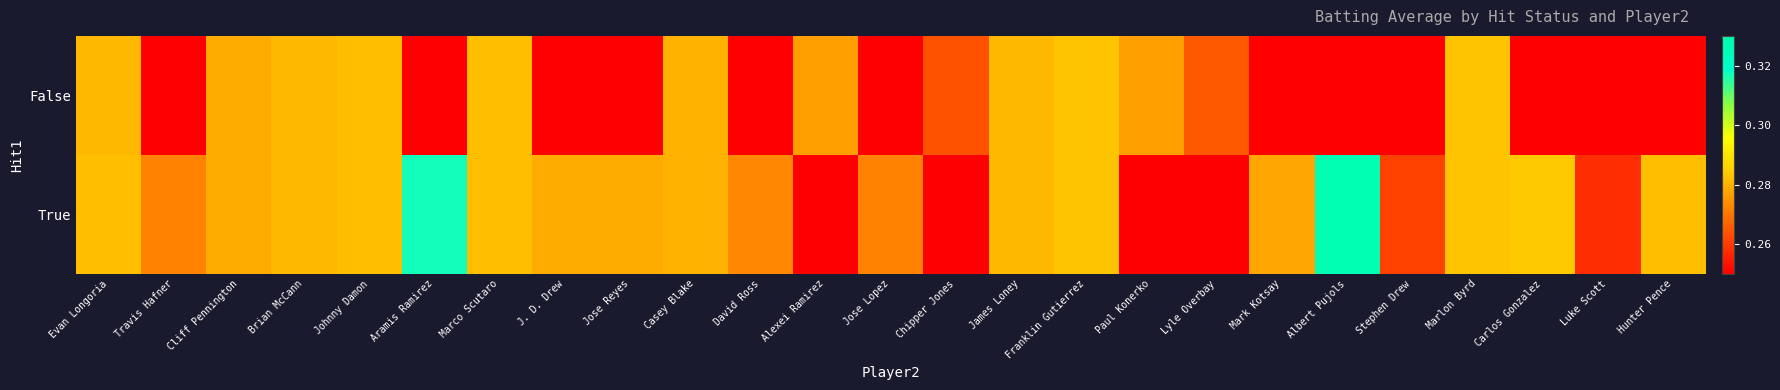

List the series in order of their peak value, highest first.

True, False